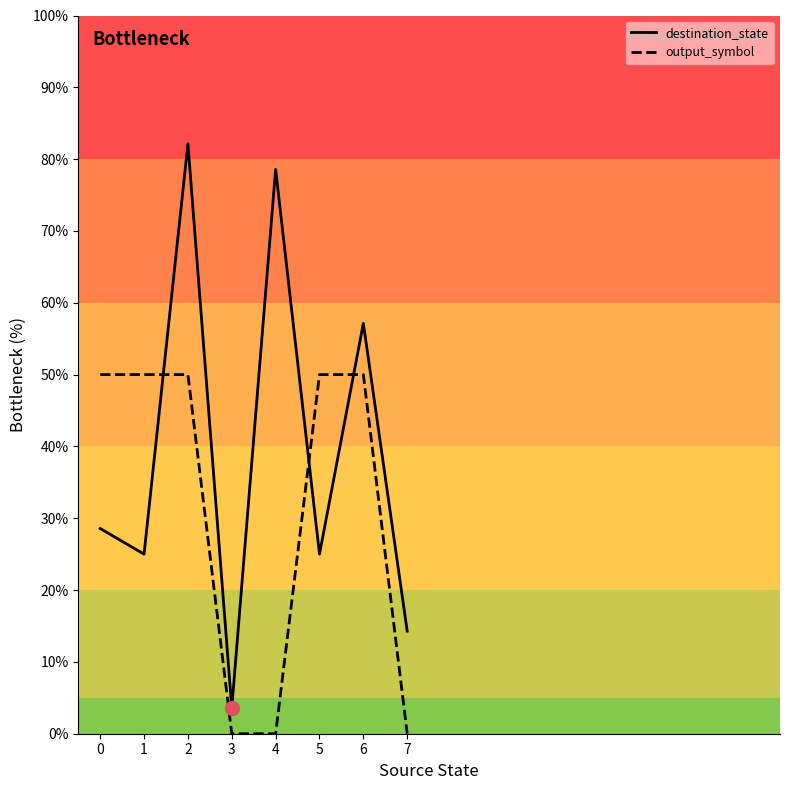

Does the chart have visible grid lines?

No